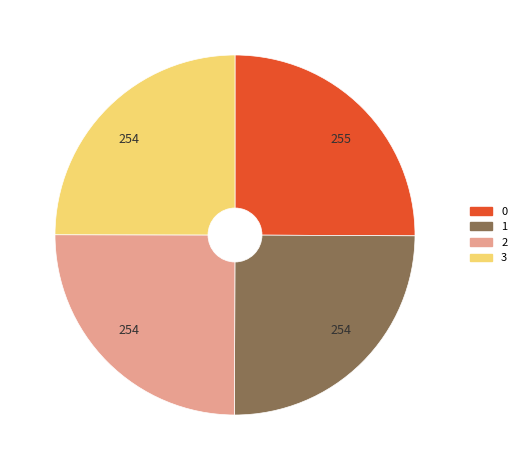

Is there a majority slice in this chart?

No